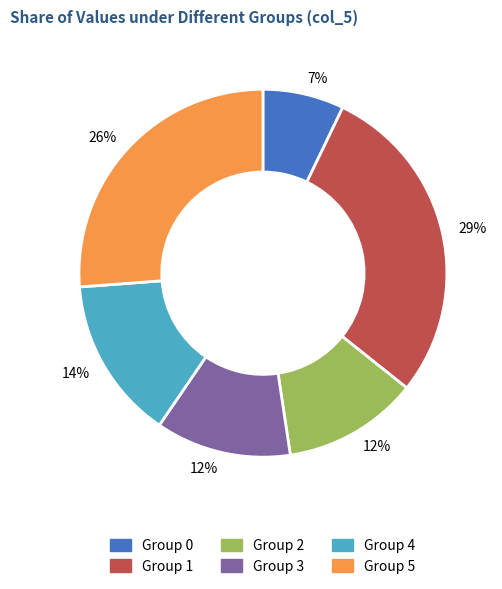

Is there any slice that represents more than half of the pie?

No